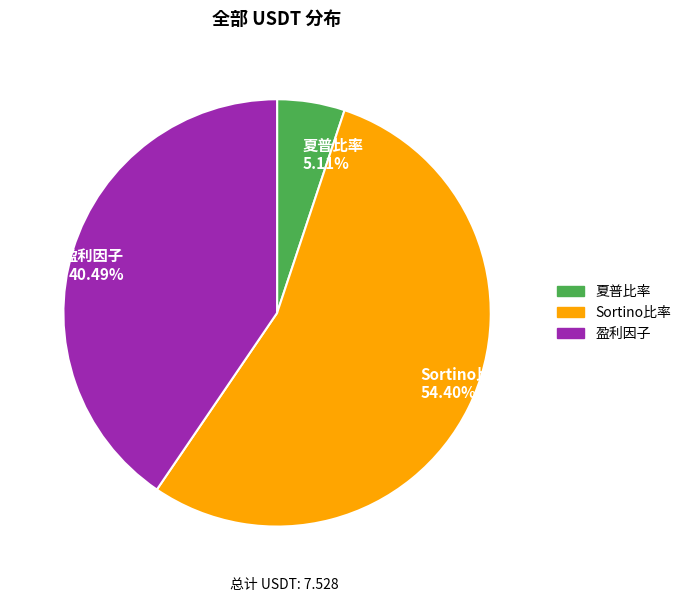

Which category has the smallest portion of the pie?

夏普比率